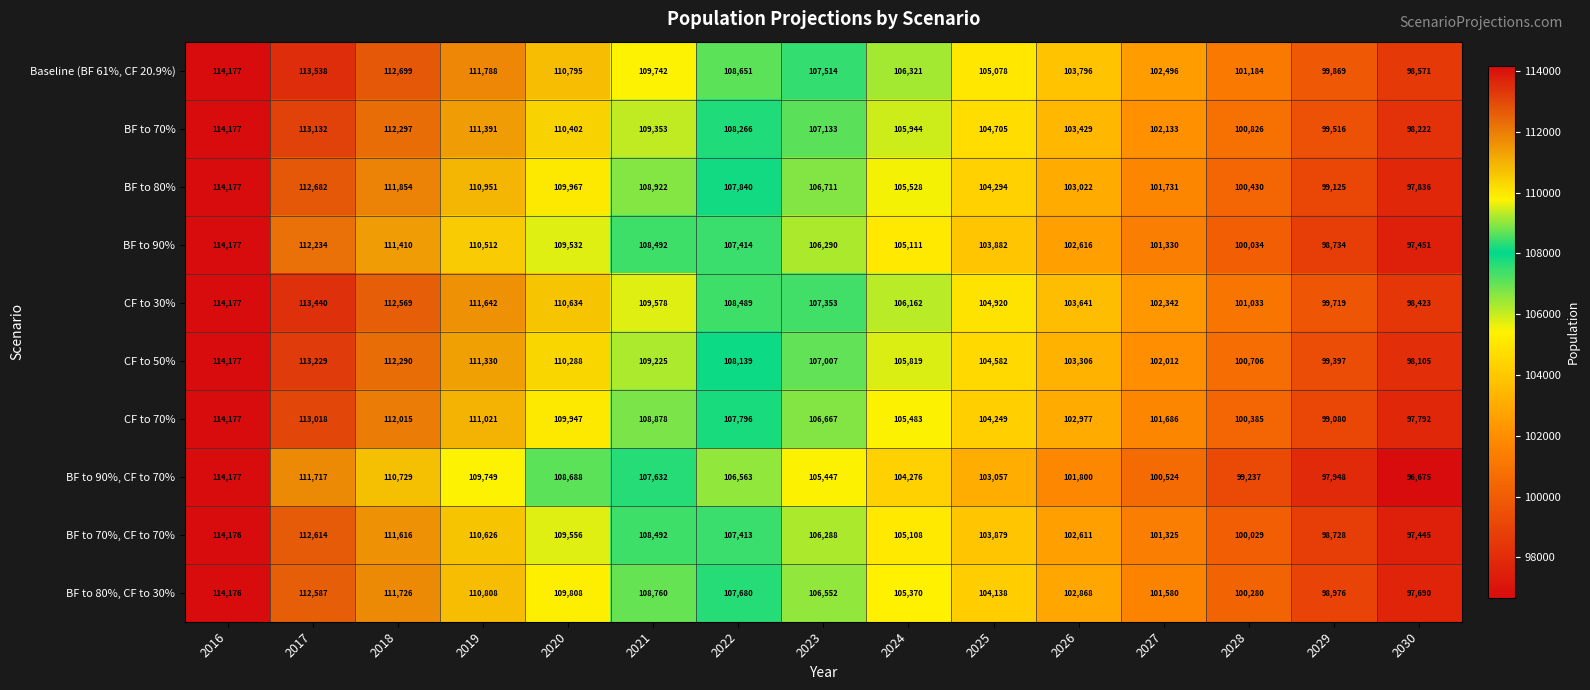

Which series changed the most between 2020 and 2022?

CF to 70%